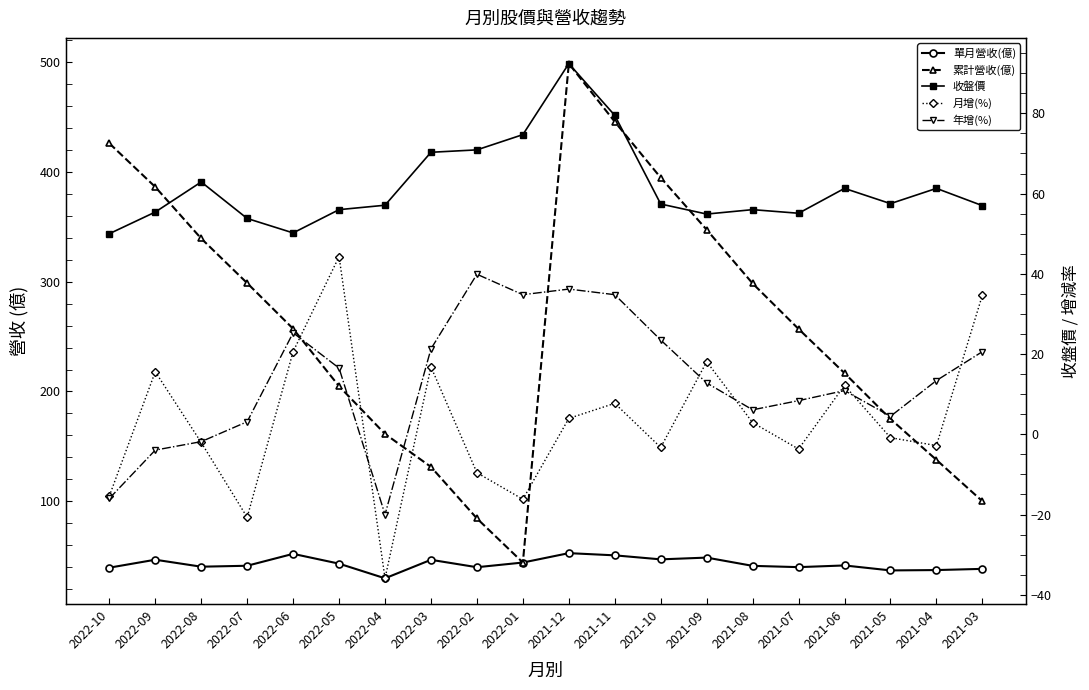

What is the average value of the 單月營收(億) series?

43.1